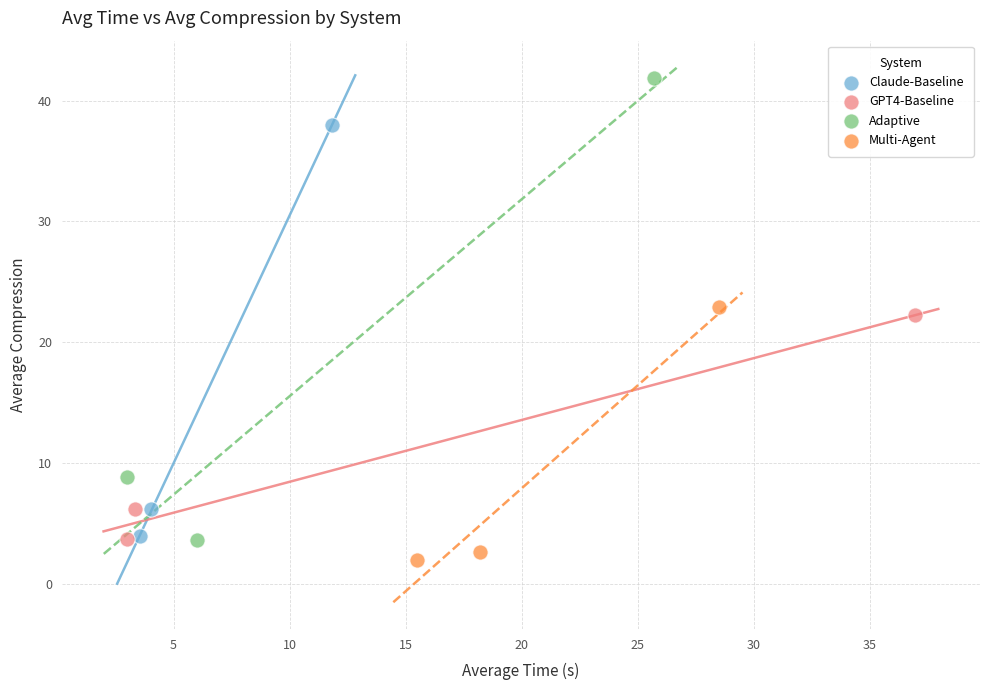

Which series has the largest Y range (max minus min)?

Adaptive